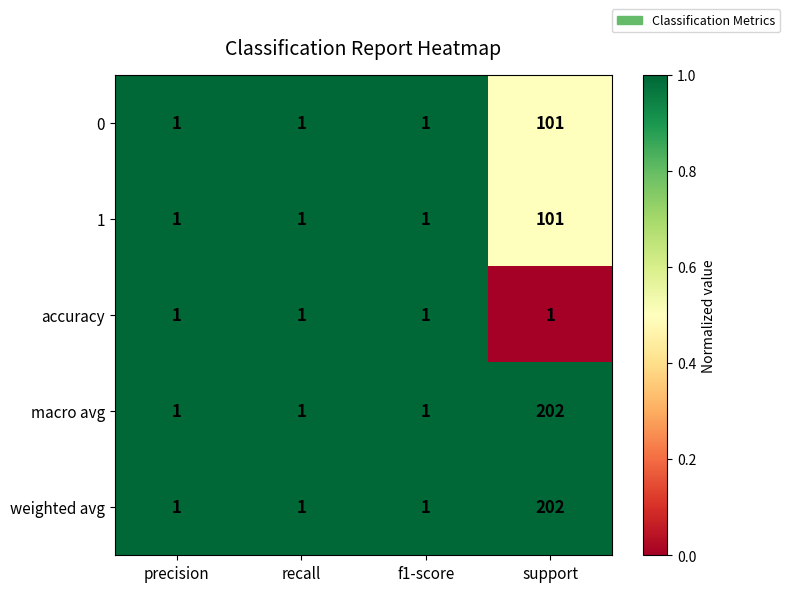

What is the difference between the maximum and minimum values in the 1 series?

100